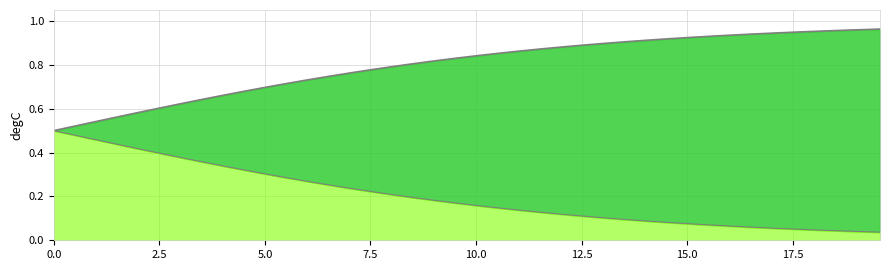

True or false: D_line and C_line cross at least once.

False